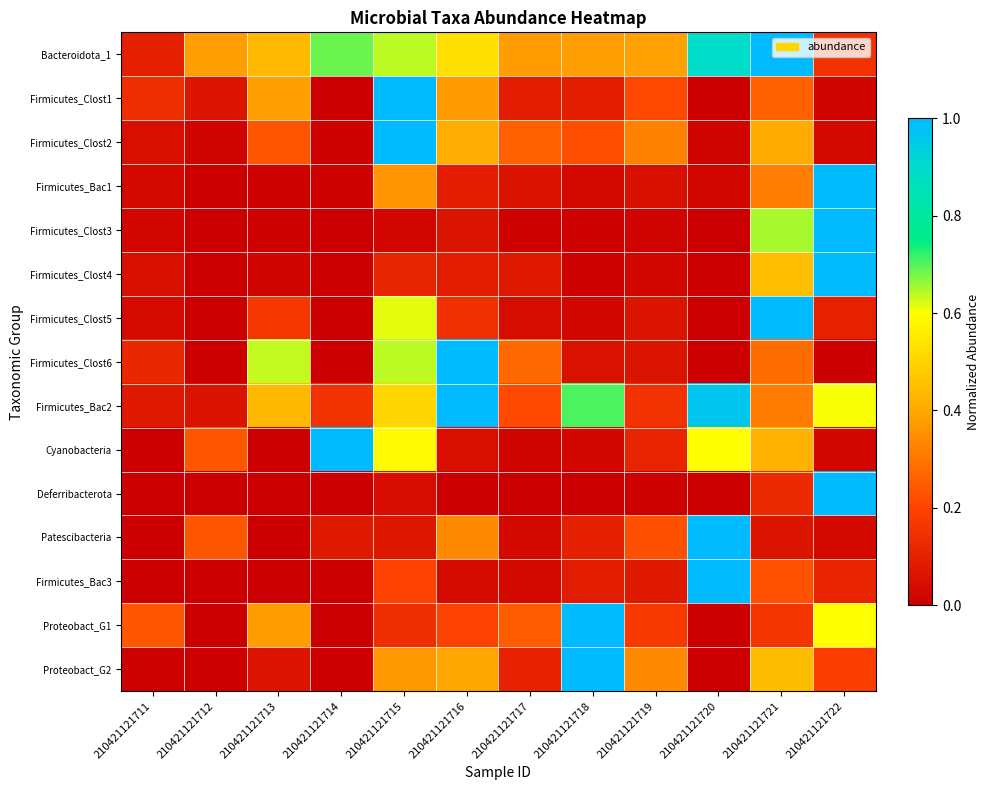

Which series has the largest total across all categories?

Bacteroidota_1